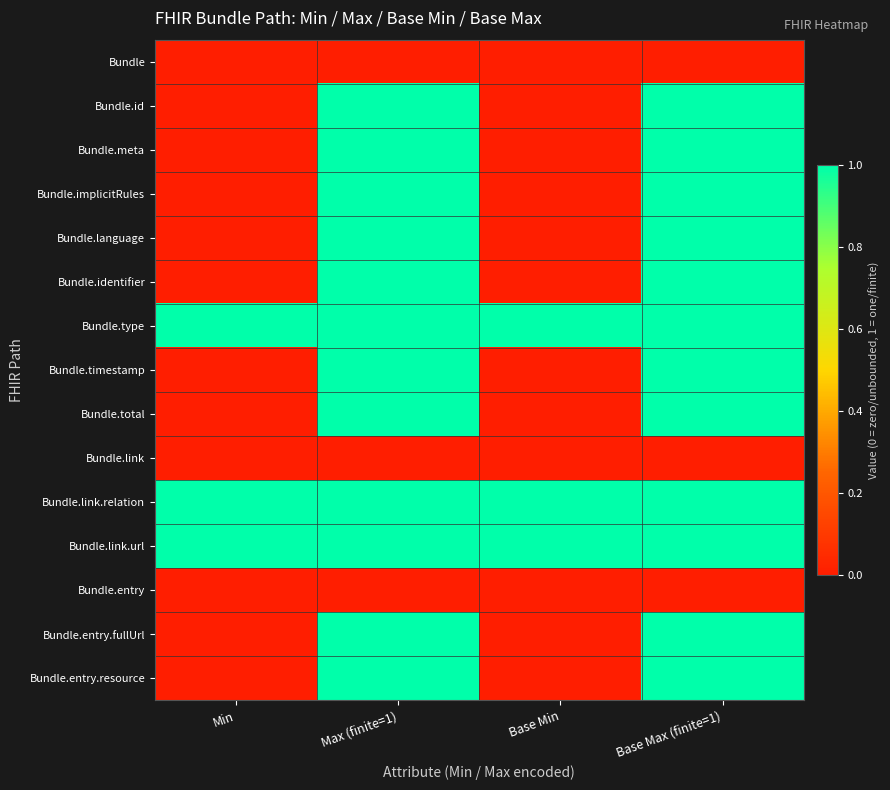

Reading left to right, what are all the values shown in this chart?

Bundle: Min=0	Max (finite=1)=0	Base Min=0	Base Max (finite=1)=0
Bundle.id: Min=0	Max (finite=1)=1	Base Min=0	Base Max (finite=1)=1
Bundle.meta: Min=0	Max (finite=1)=1	Base Min=0	Base Max (finite=1)=1
Bundle.implicitRules: Min=0	Max (finite=1)=1	Base Min=0	Base Max (finite=1)=1
Bundle.language: Min=0	Max (finite=1)=1	Base Min=0	Base Max (finite=1)=1
Bundle.identifier: Min=0	Max (finite=1)=1	Base Min=0	Base Max (finite=1)=1
Bundle.type: Min=1	Max (finite=1)=1	Base Min=1	Base Max (finite=1)=1
Bundle.timestamp: Min=0	Max (finite=1)=1	Base Min=0	Base Max (finite=1)=1
Bundle.total: Min=0	Max (finite=1)=1	Base Min=0	Base Max (finite=1)=1
Bundle.link: Min=0	Max (finite=1)=0	Base Min=0	Base Max (finite=1)=0
Bundle.link.relation: Min=1	Max (finite=1)=1	Base Min=1	Base Max (finite=1)=1
Bundle.link.url: Min=1	Max (finite=1)=1	Base Min=1	Base Max (finite=1)=1
Bundle.entry: Min=0	Max (finite=1)=0	Base Min=0	Base Max (finite=1)=0
Bundle.entry.fullUrl: Min=0	Max (finite=1)=1	Base Min=0	Base Max (finite=1)=1
Bundle.entry.resource: Min=0	Max (finite=1)=1	Base Min=0	Base Max (finite=1)=1